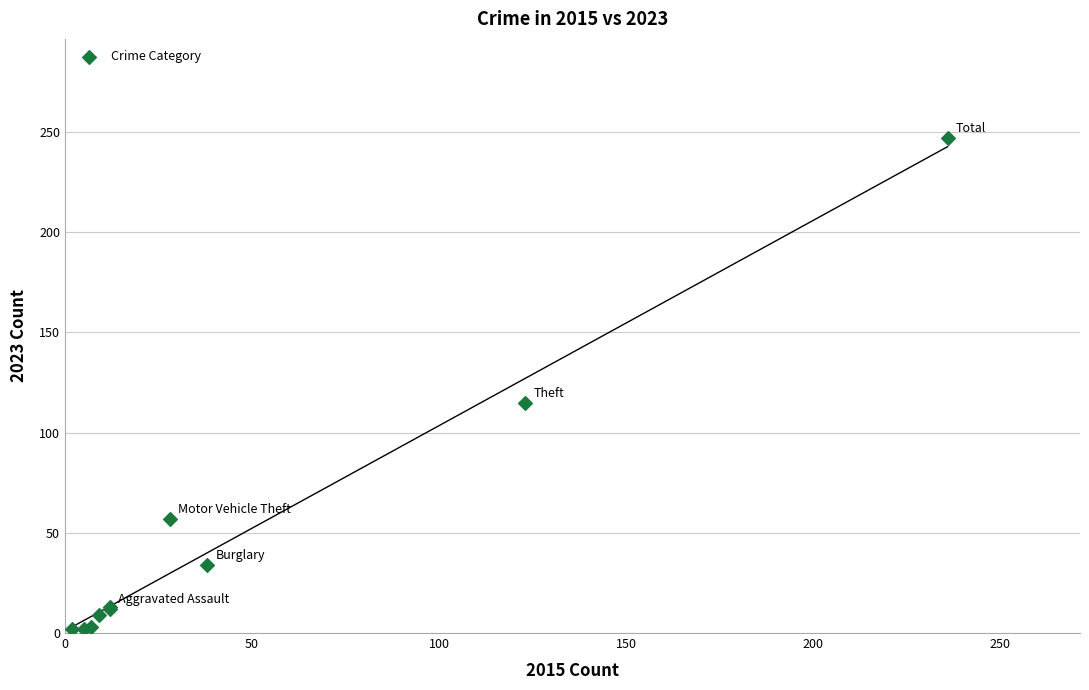

What Y value in the scatter plot is closest to 124?

115